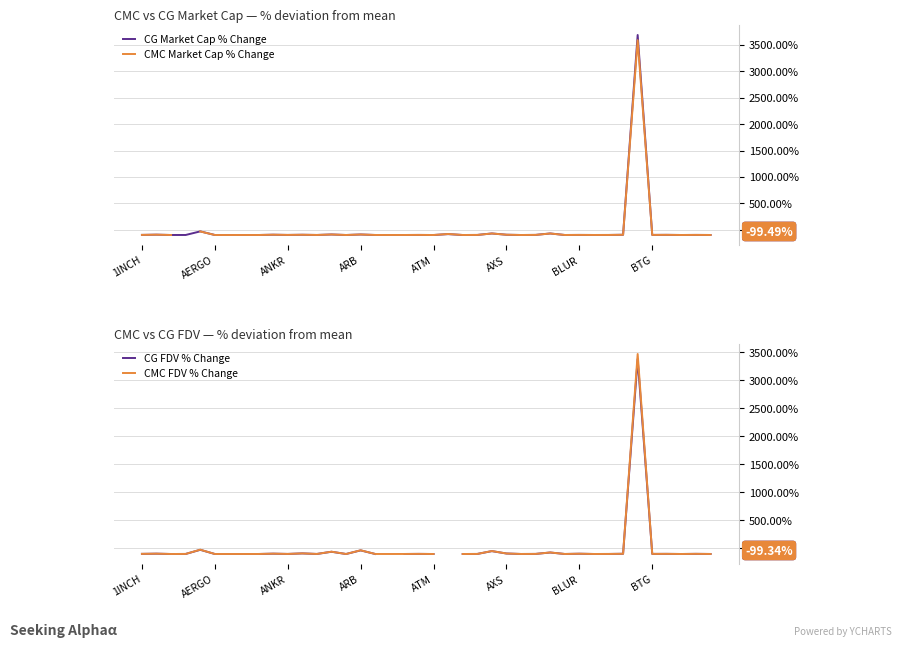

Rank the series at 18 from lowest to highest value.

CG Market Cap % Change, CMC Market Cap % Change, CG FDV % Change, CMC FDV % Change